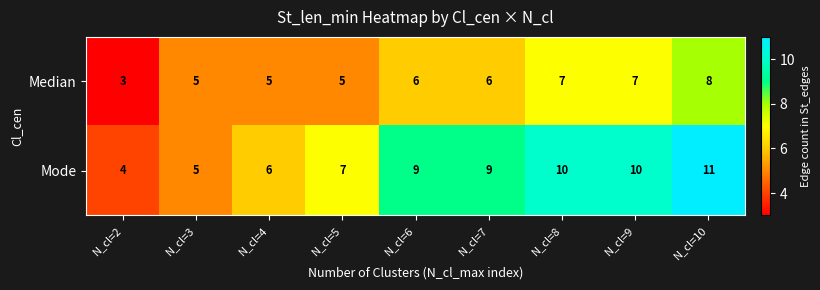

List the series in order of their peak value, highest first.

Mode, Median